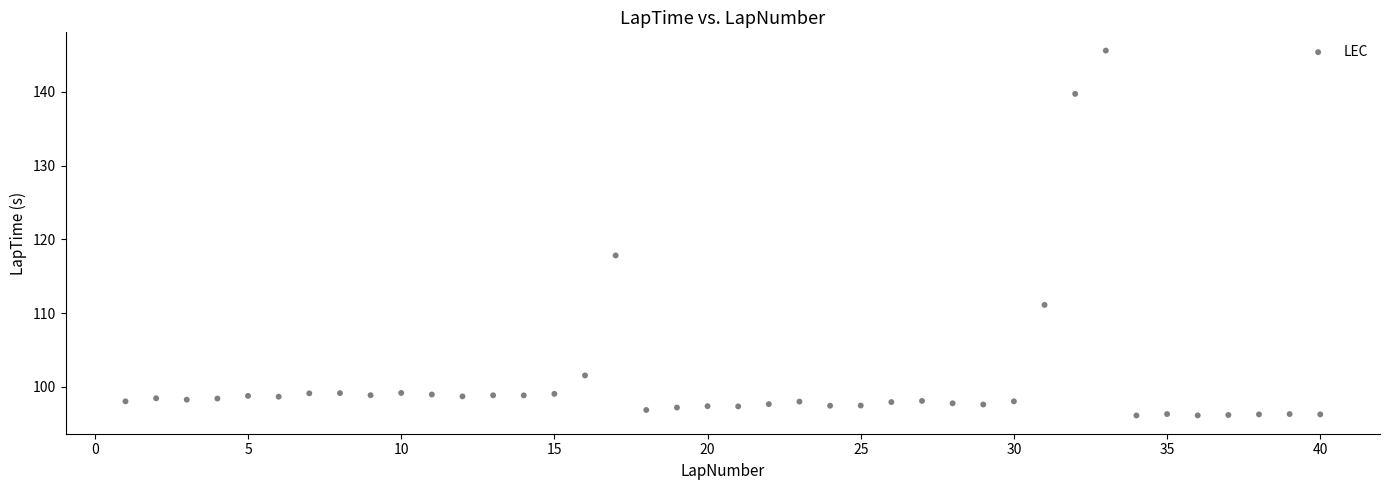

What Y value in the scatter plot is closest to 120?

117.8